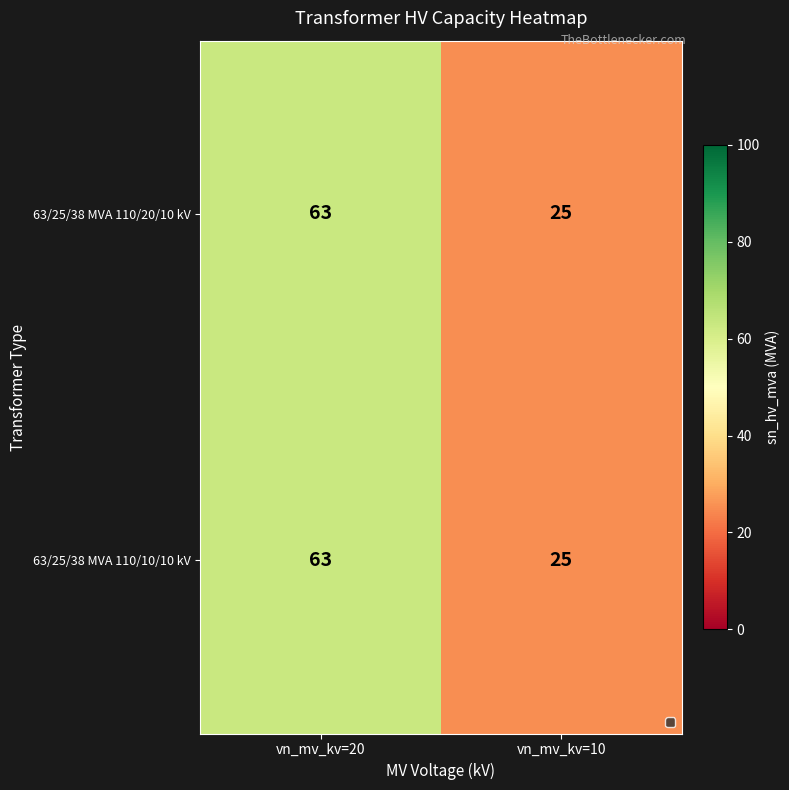

The value of 63/25/38 MVA 110/10/10 kV at vn_mv_kv=20 is 63. True or false?

True